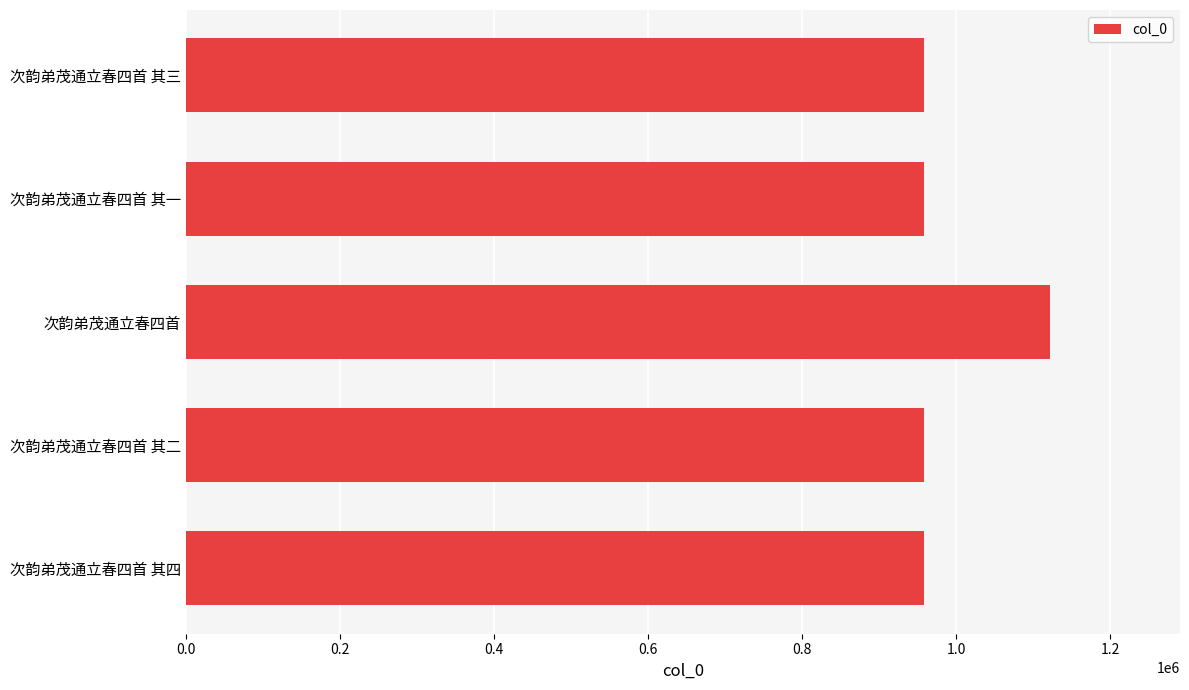

What is the ratio of the value at 次韵弟茂通立春四首 to the value at 次韵弟茂通立春四首 其三?

1.2